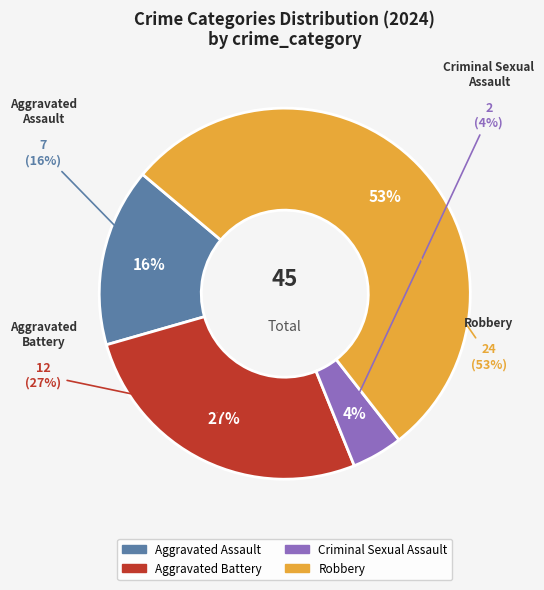

Approximately how many times larger is the value at Aggravated Battery compared to Aggravated Assault?

1.7